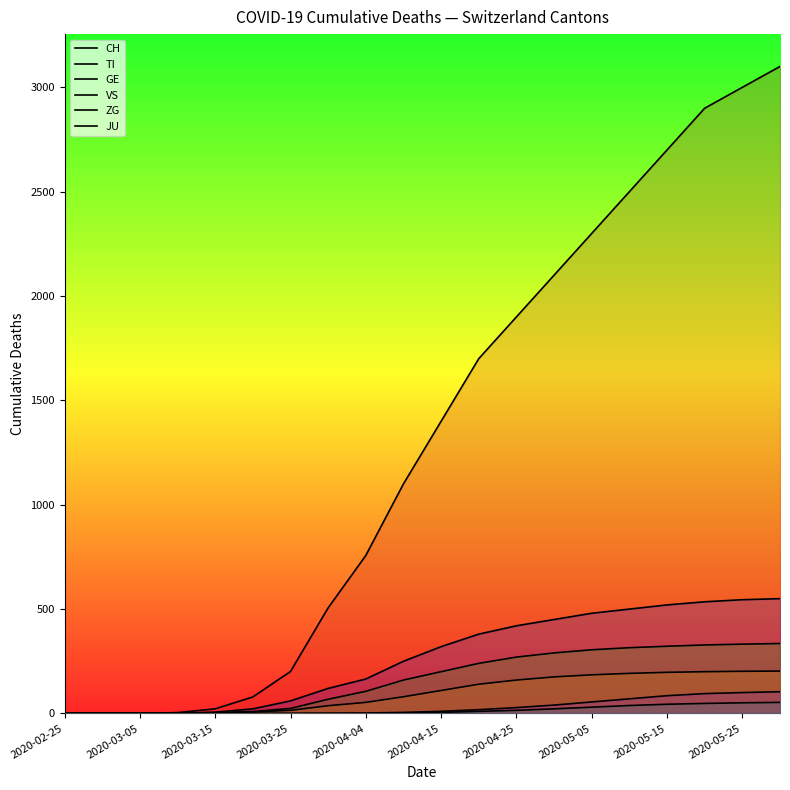

True or false: GE and VS cross at least once.

False